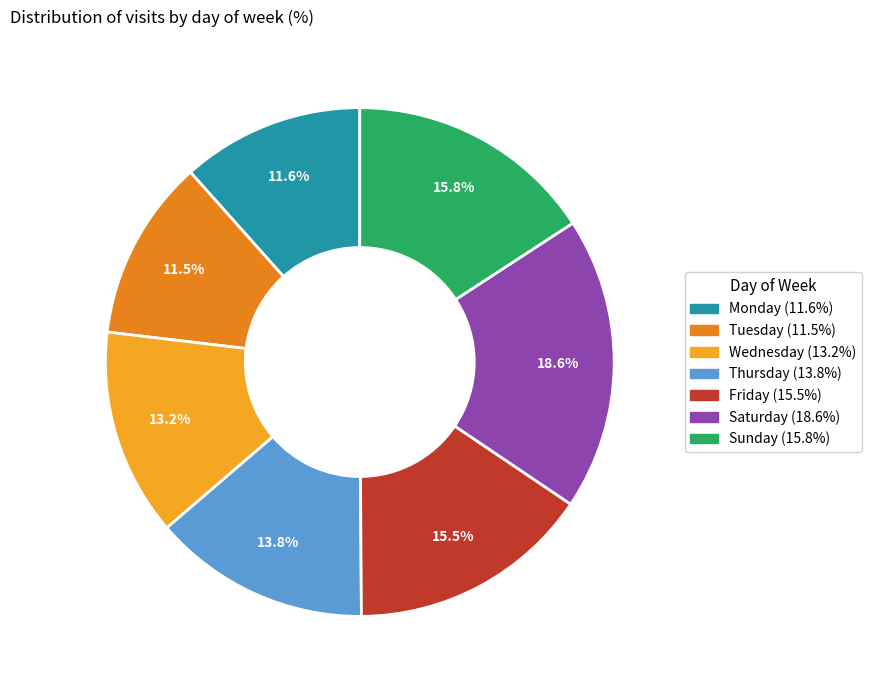

Which slice is the smallest?

Tuesday